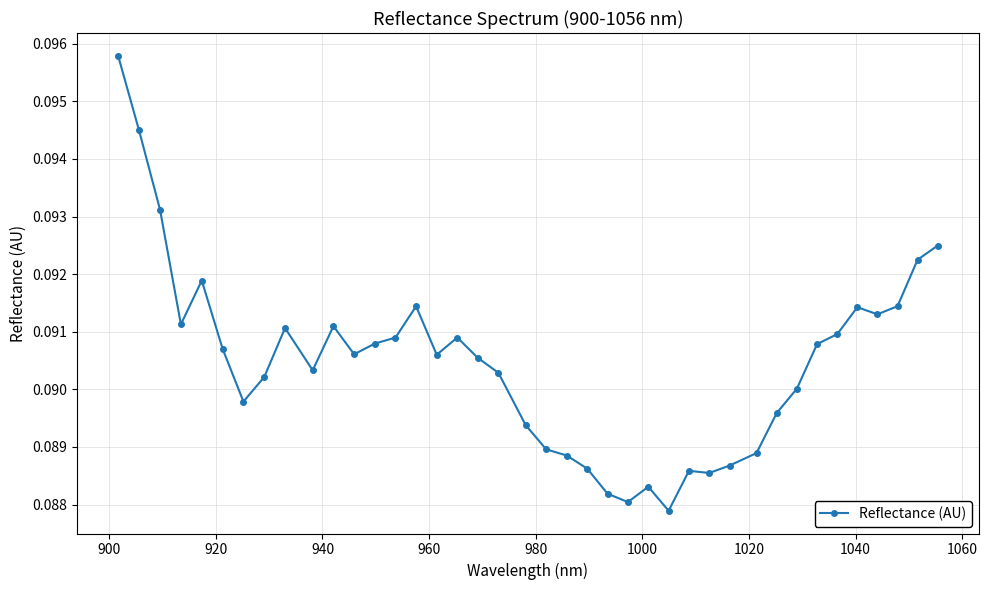

What is the sum of all values?

3.6